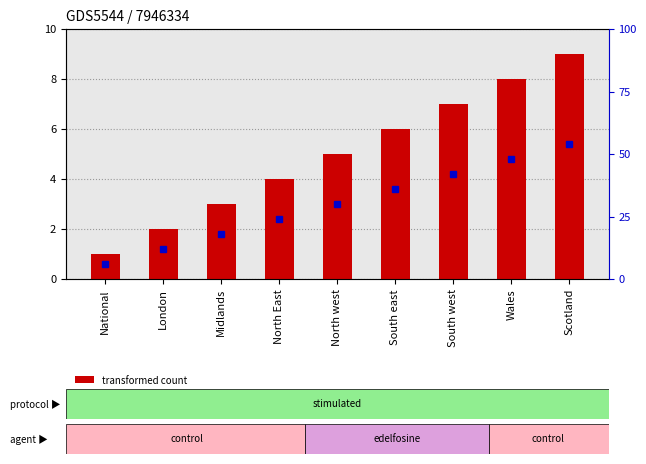

What position from the right is National?

9